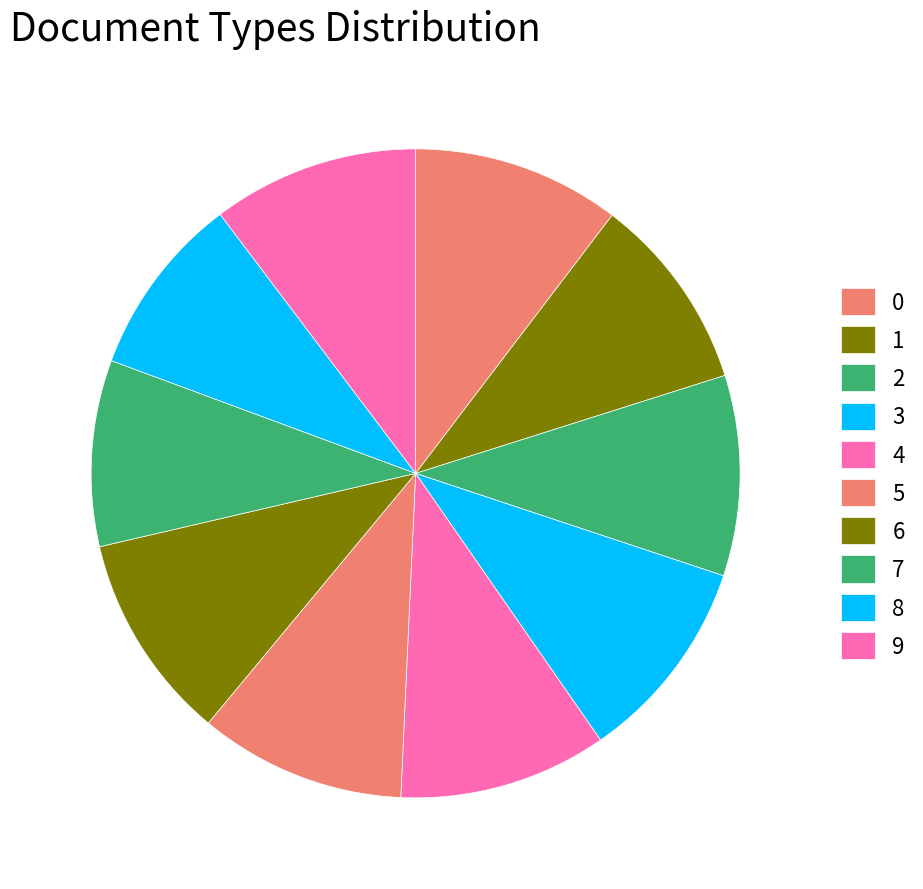

Rank the categories by value from highest to lowest.

4, 0, 6, 5, 9, 3, 2, 1, 7, 8